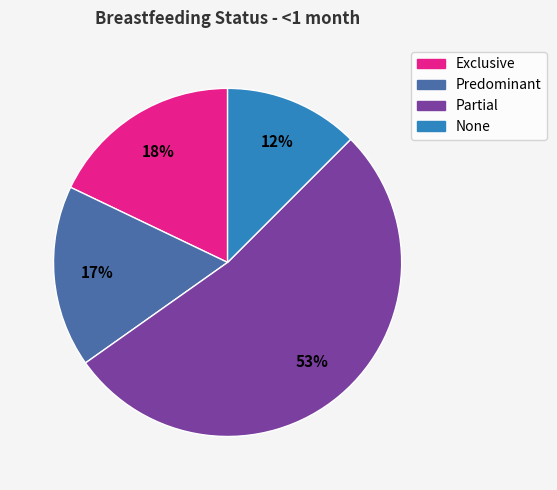

Do None and Partial together represent more than half of the pie?

Yes